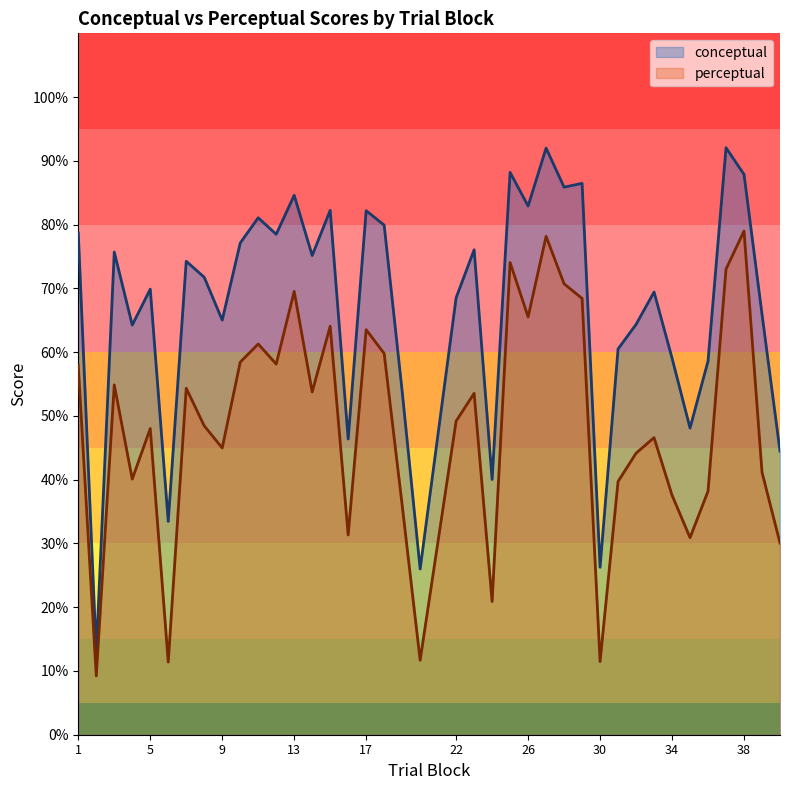

What is the difference between the maximum and minimum values in the conceptual series?

79.2